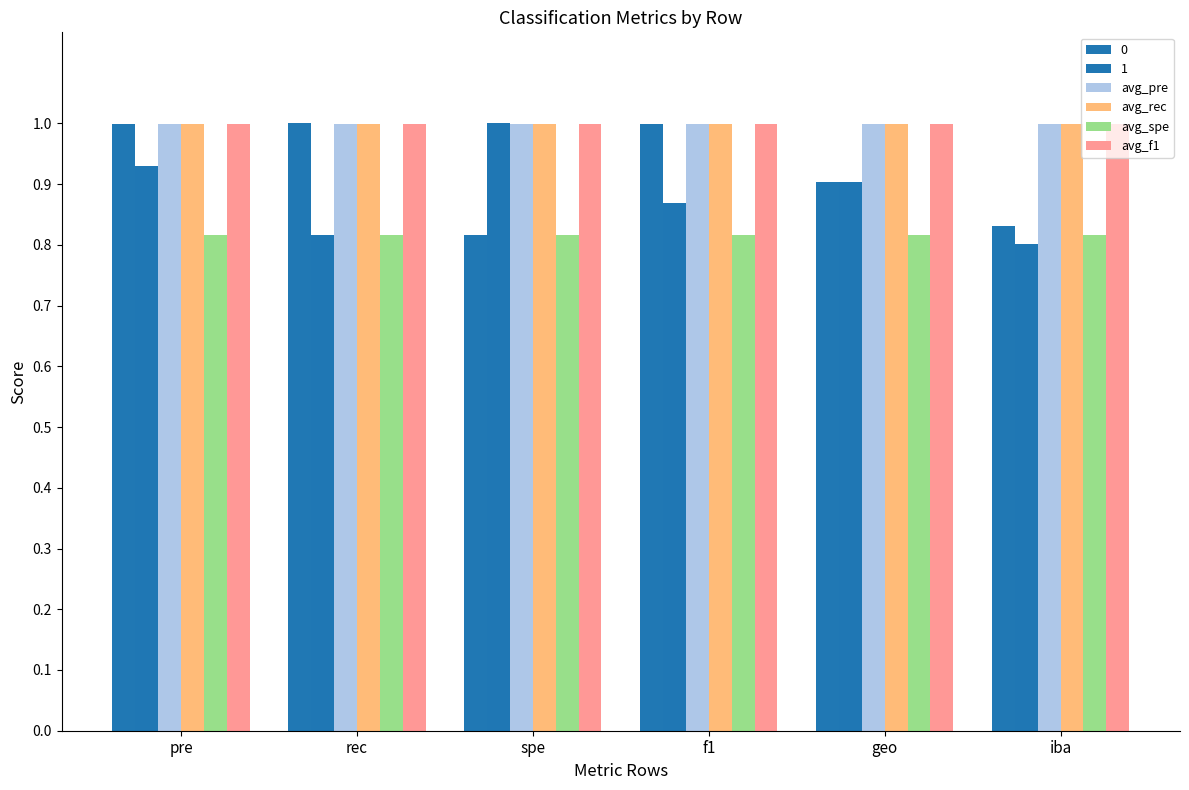

List the labels in order of avg_rec value, largest first.

pre, rec, spe, f1, geo, iba